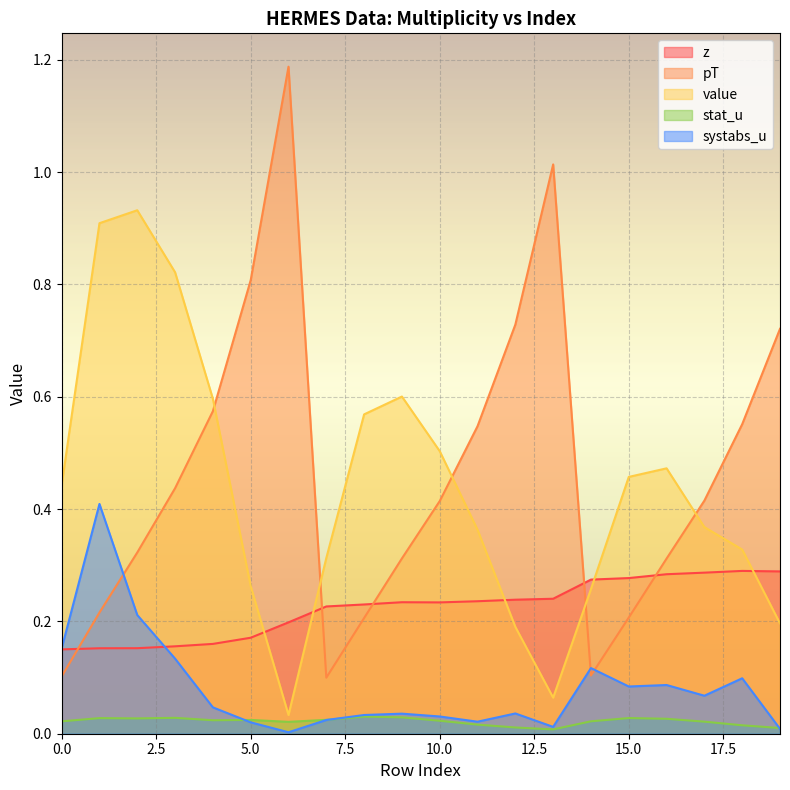

Is it true that value equals 0.6 at 8?

True